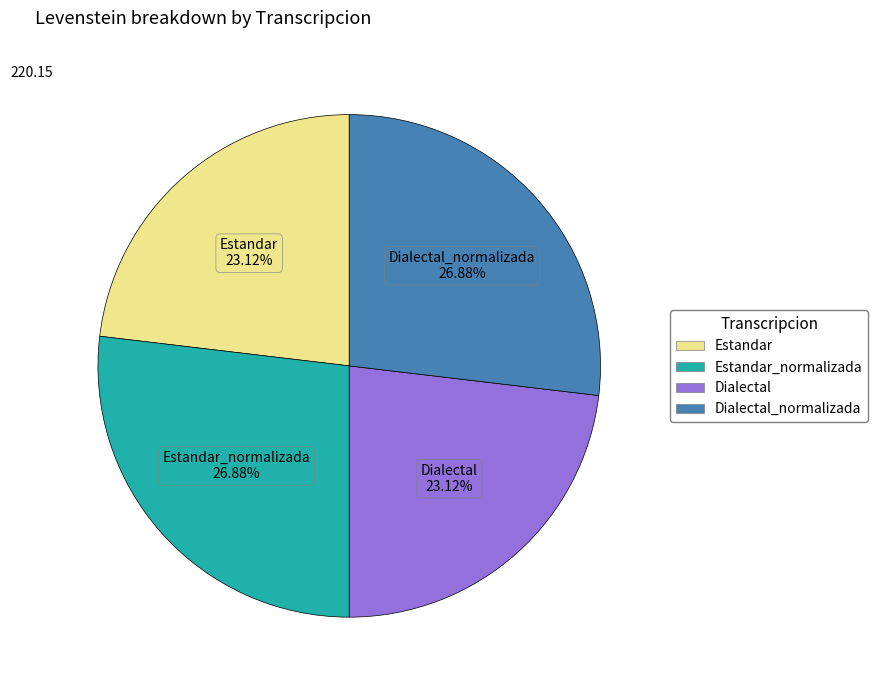

Is there a majority slice in this chart?

No